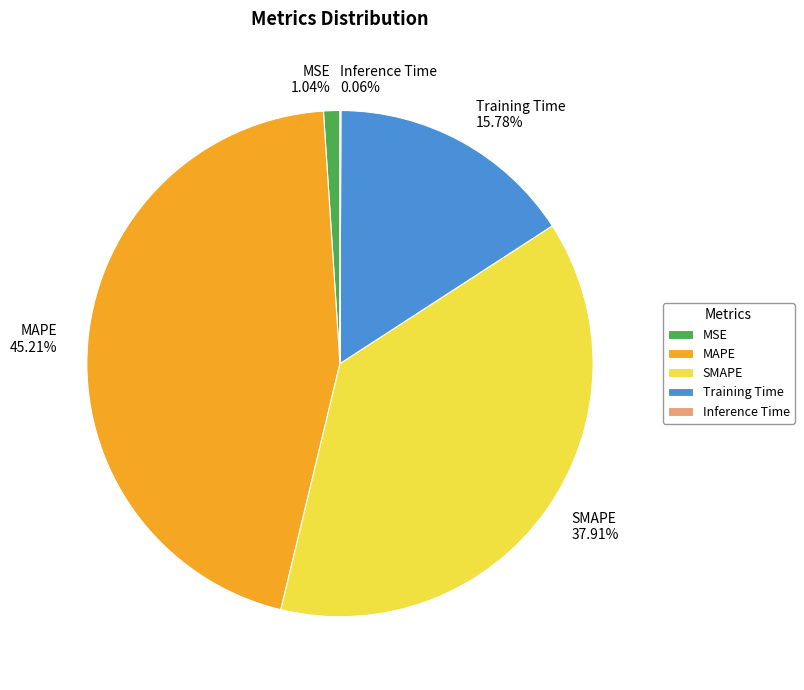

Which has a higher value, MSE or MAPE?

MAPE